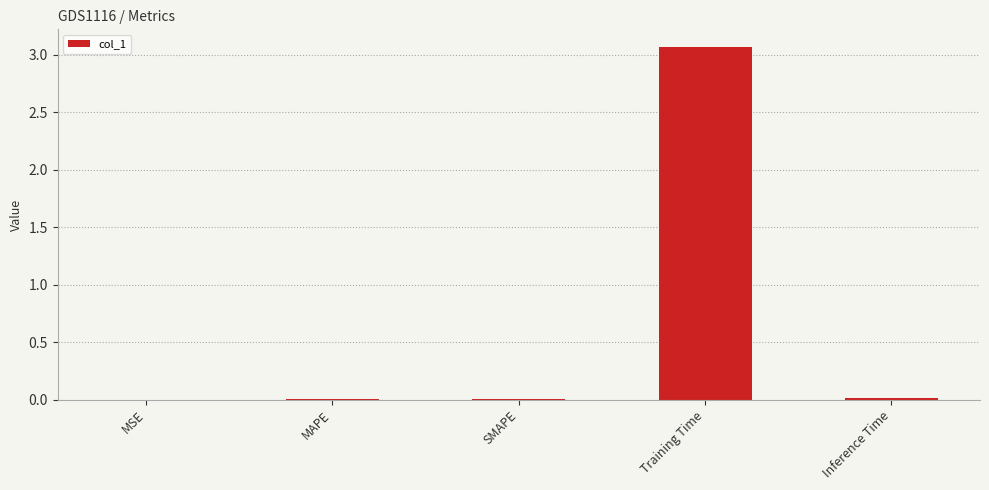

Is it true that the value at MAPE is 0.0?

True